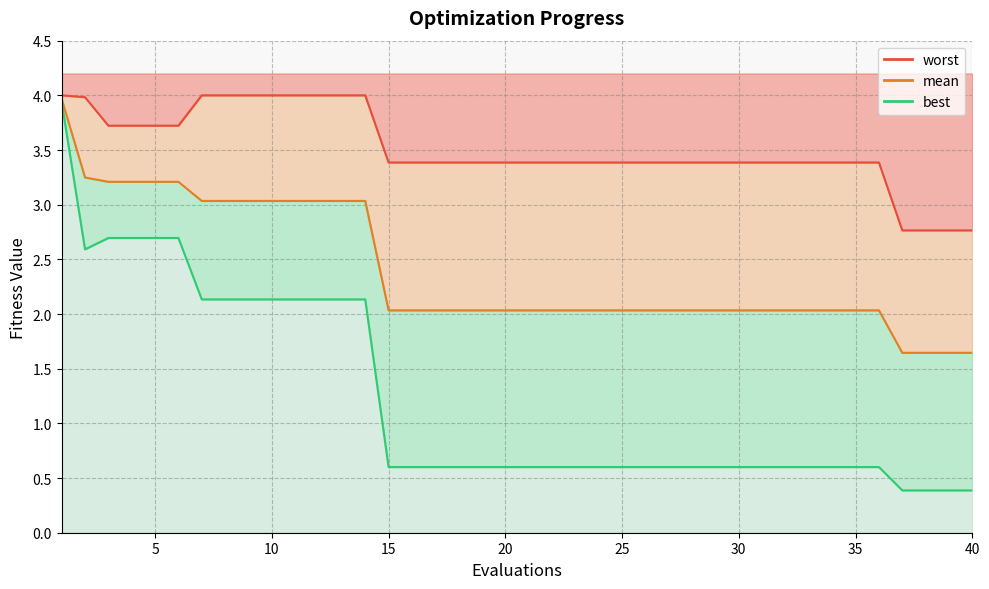

True or false: best and mean cross at least once.

False